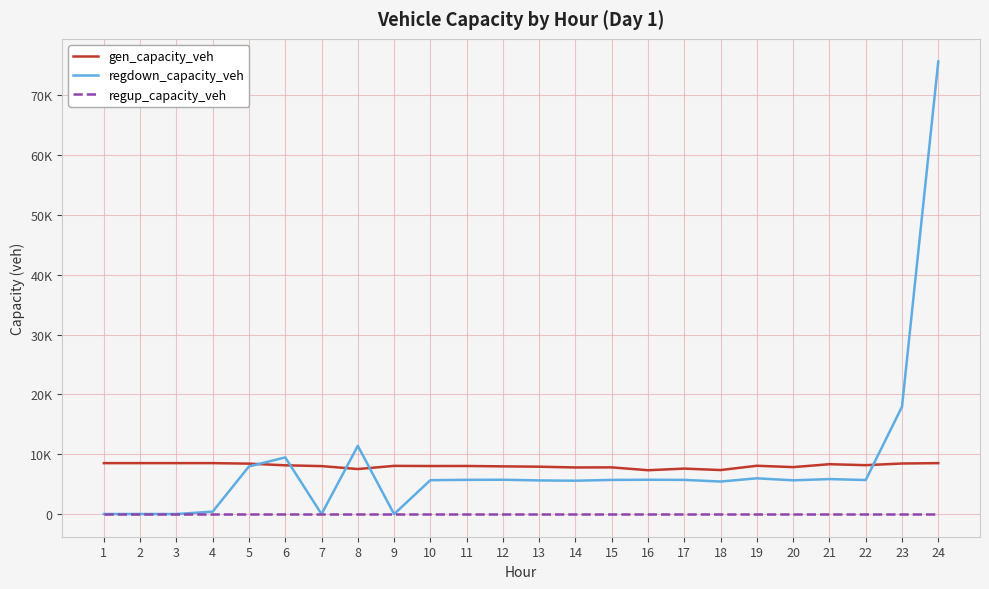

What are all the series names shown in the legend?

gen_capacity_veh, regdown_capacity_veh, regup_capacity_veh